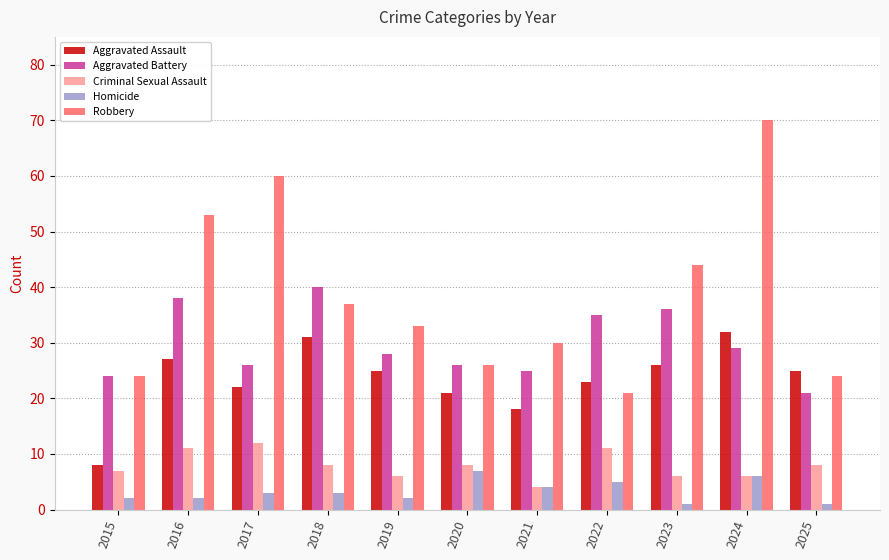

What is the difference between the highest and lowest values at 2016?

51